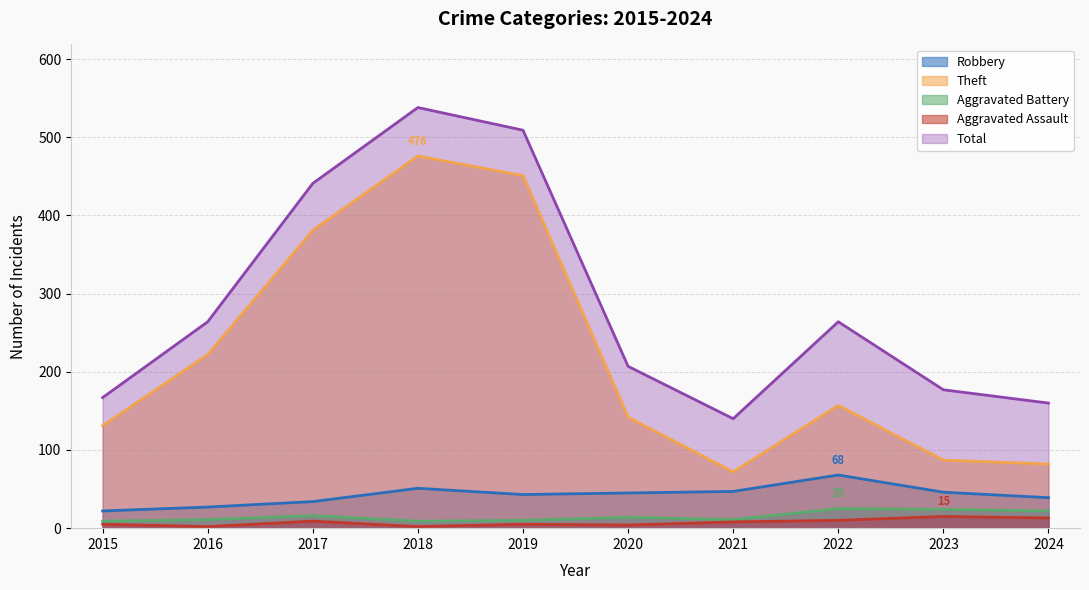

True or false: Theft and Robbery intersect in this chart.

False